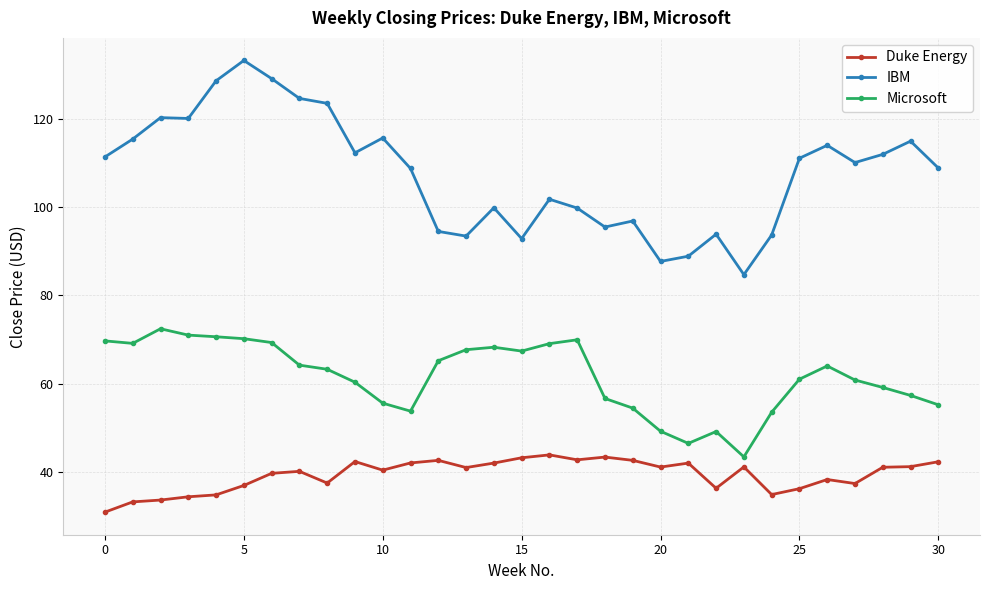

True or false: IBM has more than 1 points higher than both neighbors.

True